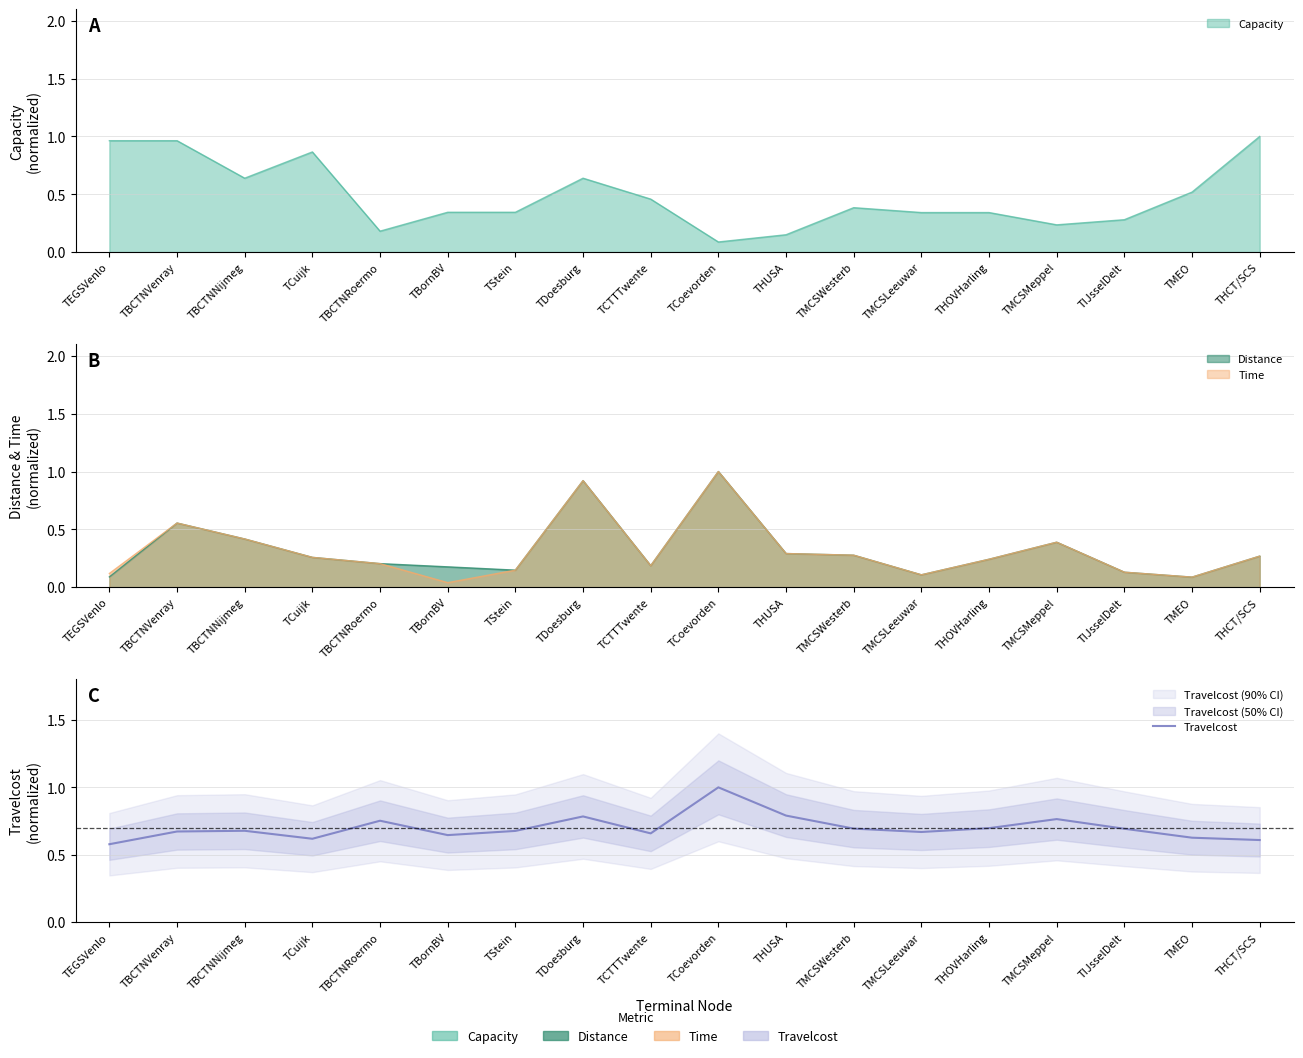

Reading left to right, what are all the values shown in this chart?

0.6	0.7	0.7	0.6	0.8	0.6	0.7	0.8	0.7	1.0	0.8	0.7	0.7	0.7	0.8	0.7	0.6	0.6